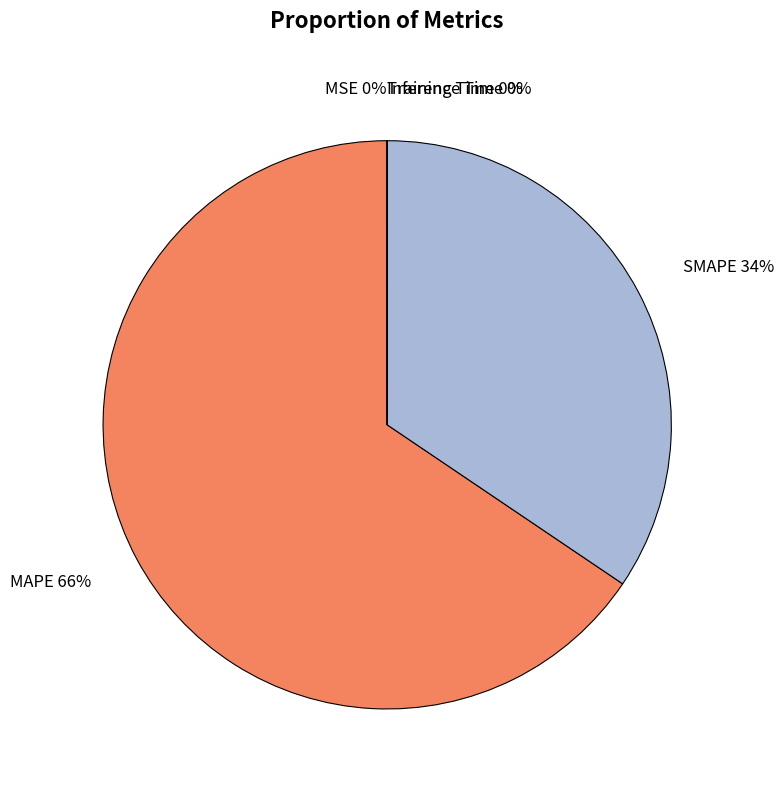

What is the ratio of the value at MAPE 66% to the value at SMAPE 34%?

1.9